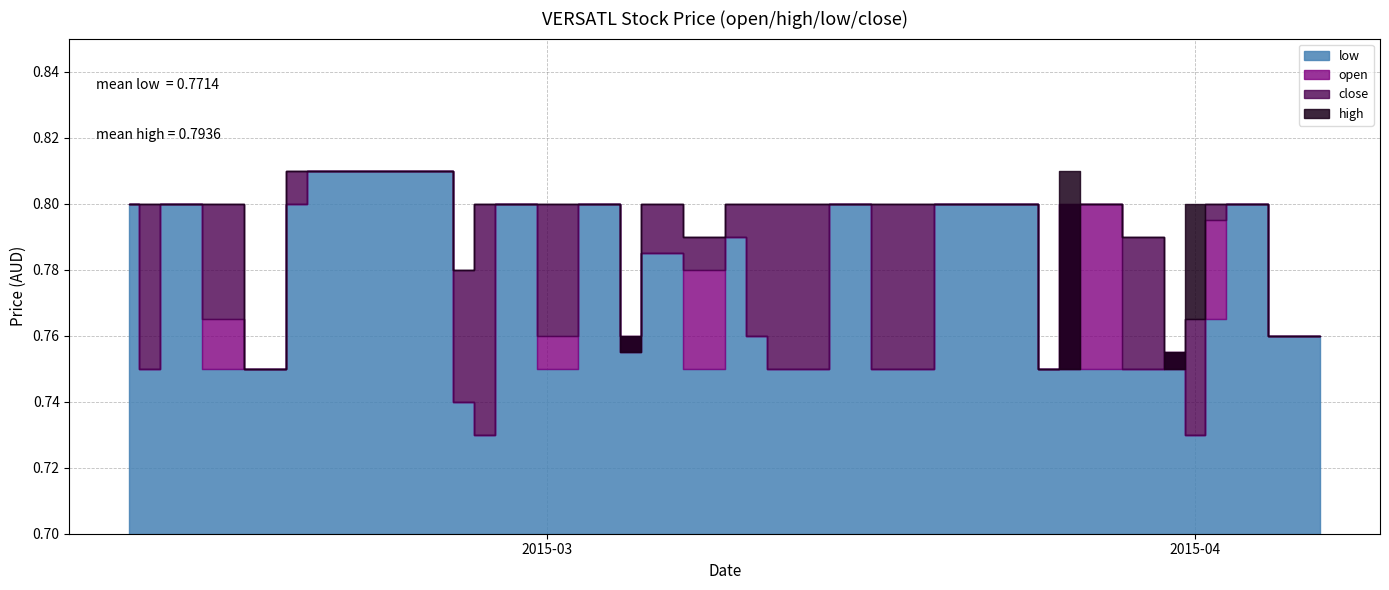

What is the difference between the maximum and minimum values in the high series?

0.1